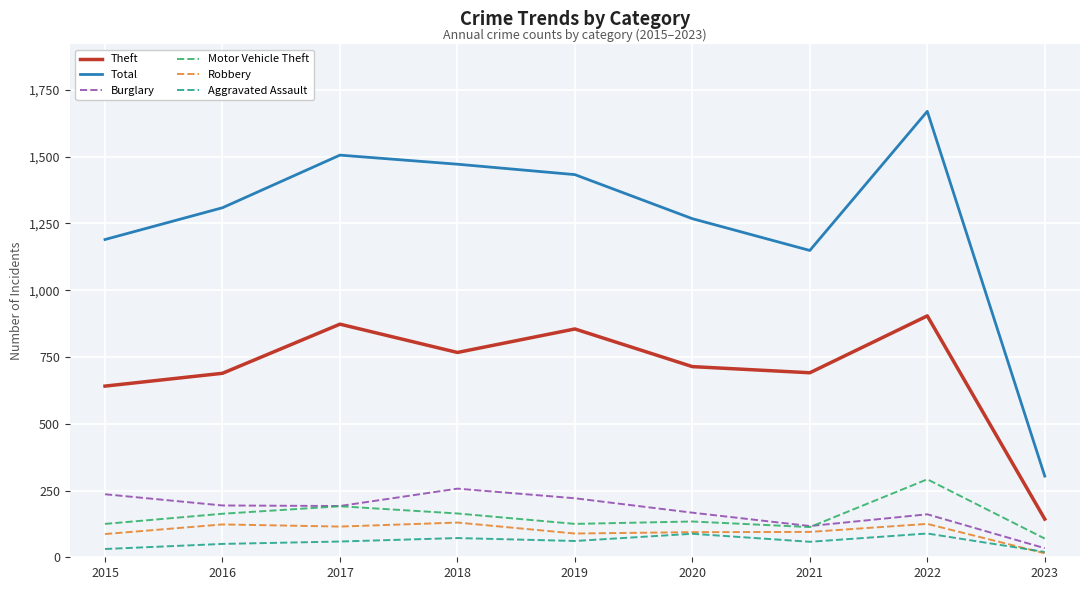

At which category does the chart reach its peak across all series?

2022